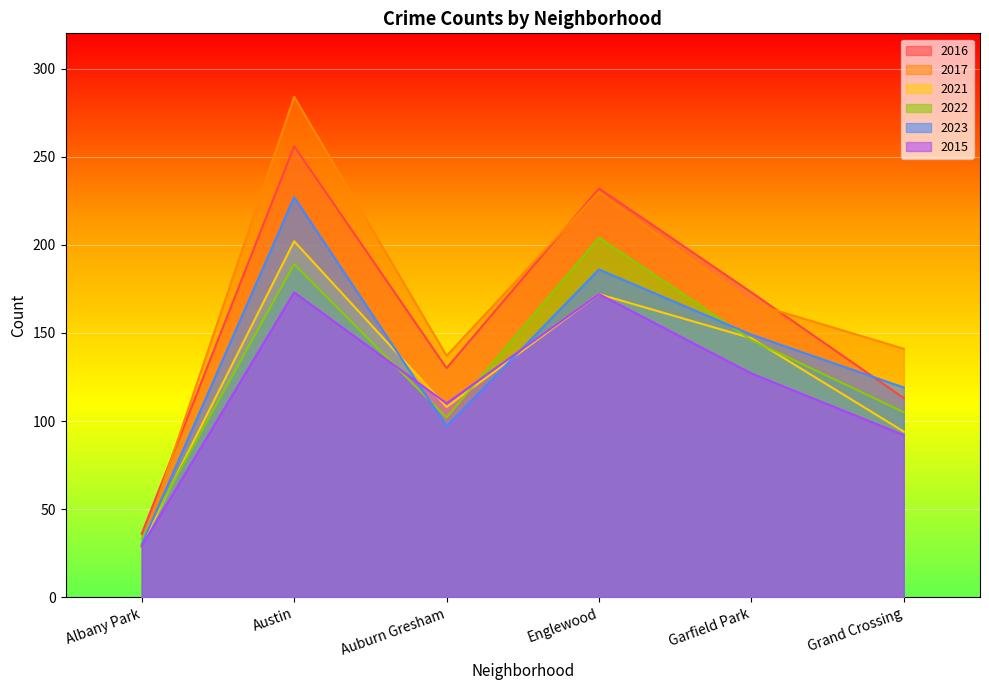

What are all the series names shown in the legend?

2016, 2017, 2021, 2022, 2023, 2015